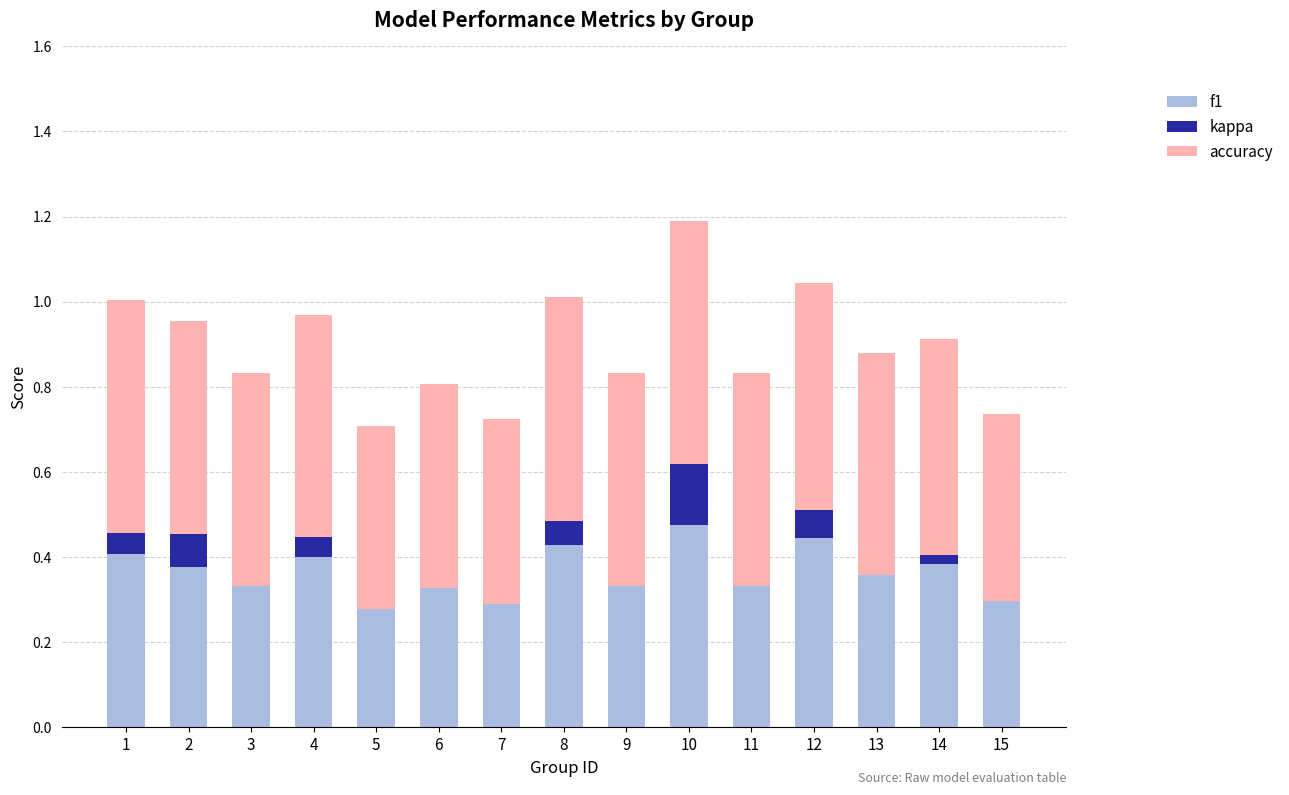

At which category is the sum across all series the highest?

10